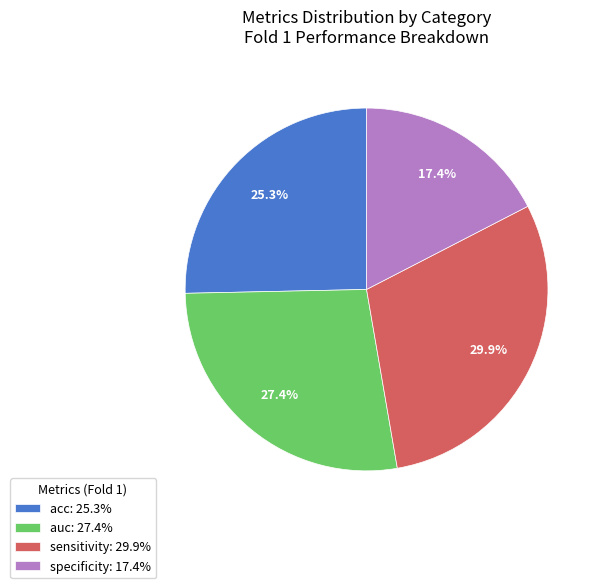

True or false: specificity accounts for 26% of the total.

False